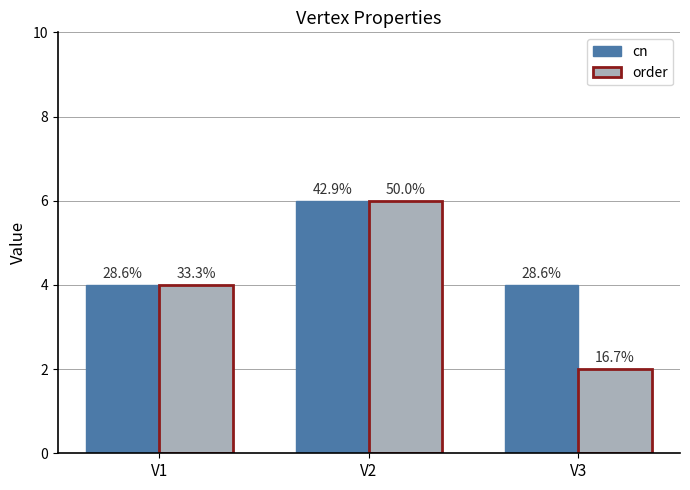

Reading right to left, transcribe all the data shown in this chart.

cn: V3=4	V2=6	V1=4
order: V3=2	V2=6	V1=4